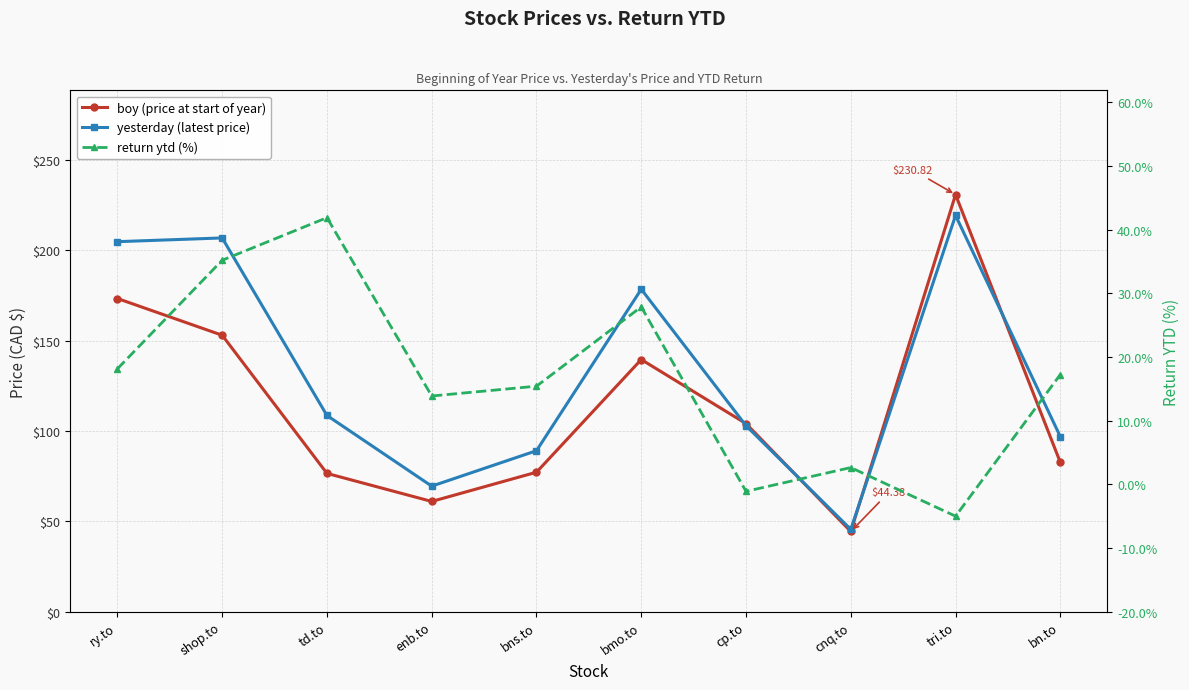

Which has a higher value, td.to or cnq.to?

td.to